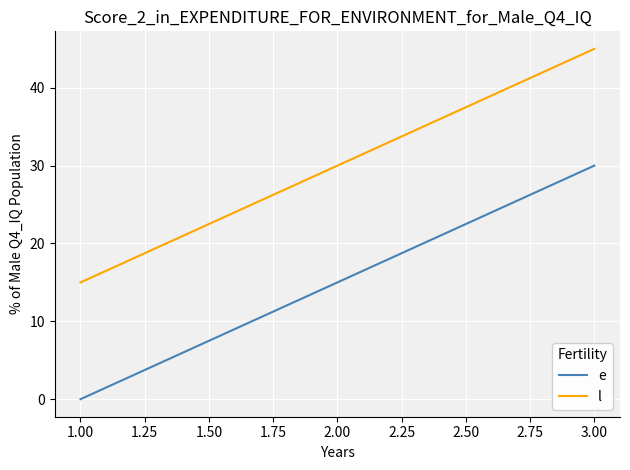

How many series are shown in this chart?

2